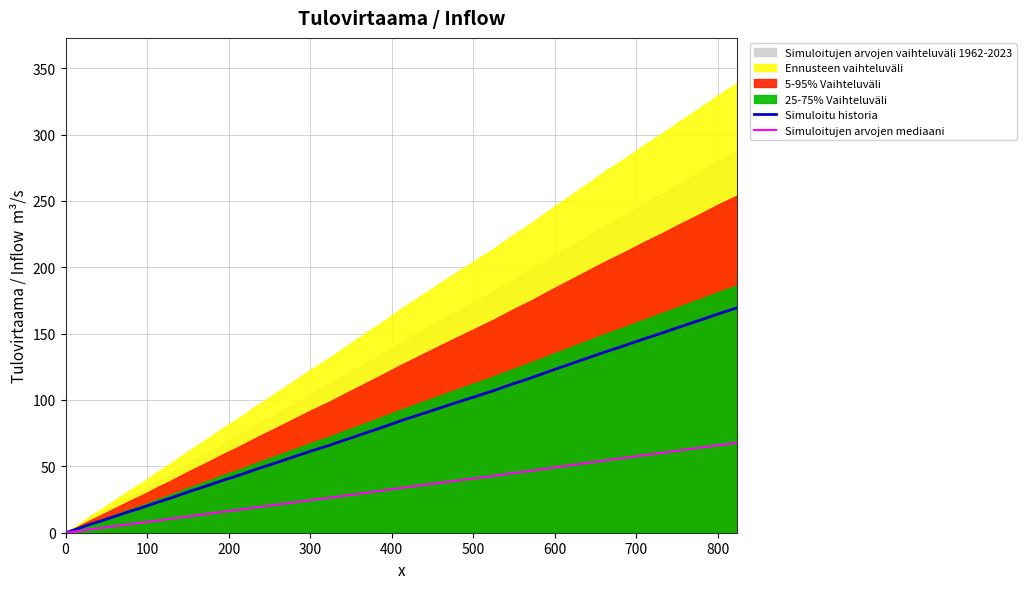

True or false: Simuloitujen arvojen mediaani has a value of 36.9 at 17.

False